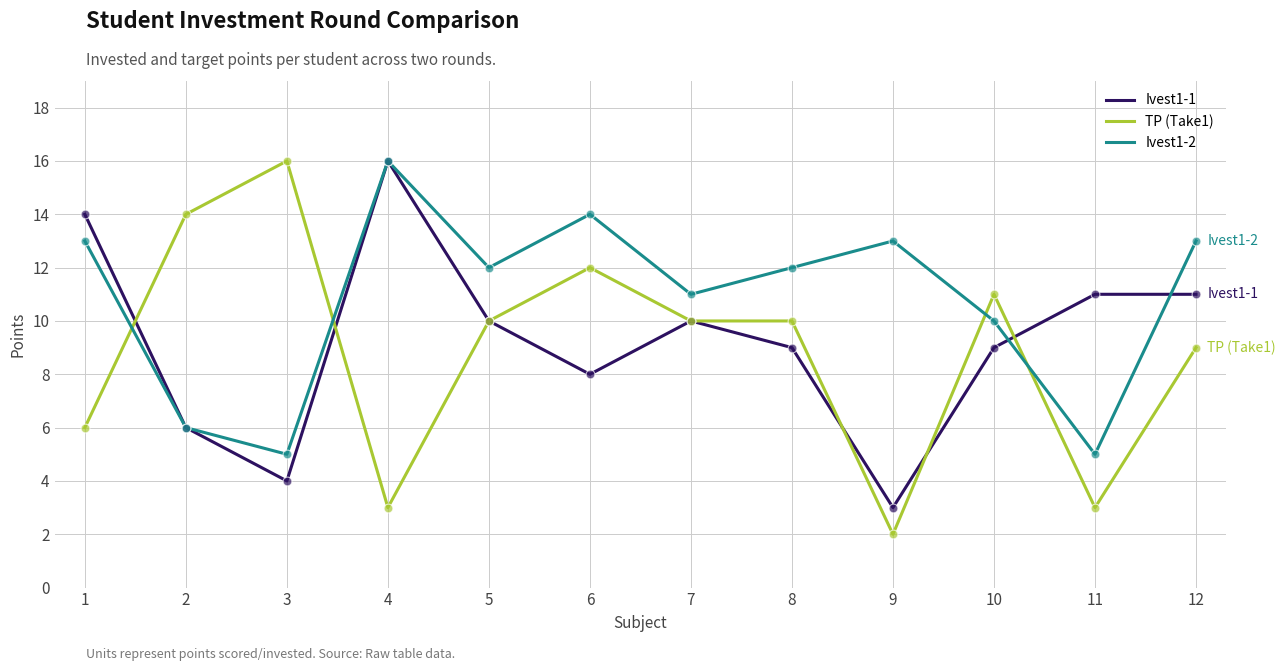

What are all the series names shown in the legend?

Ivest1-1, TP (Take1), Ivest1-2